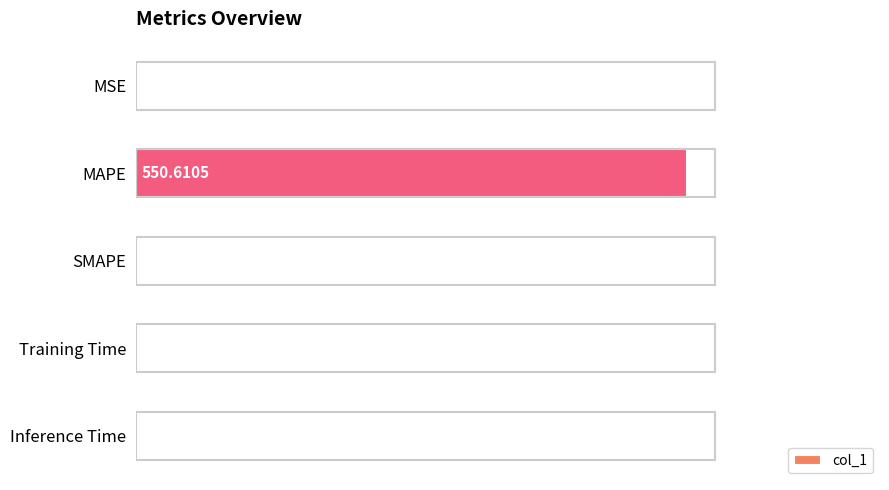

What is the greatest value displayed?

550.6